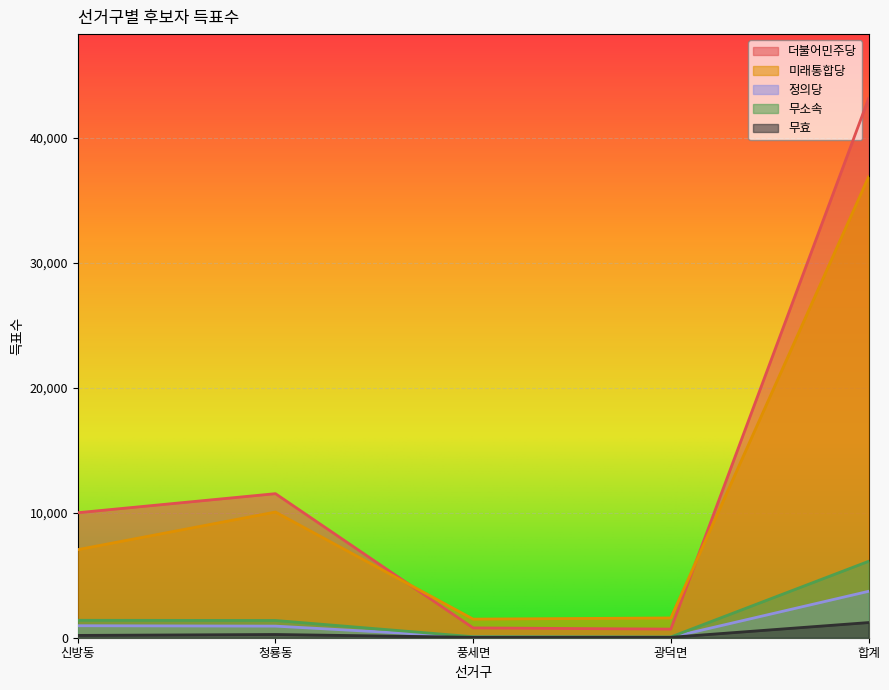

The value of 미래통합당 at 풍세면 is 903. True or false?

False